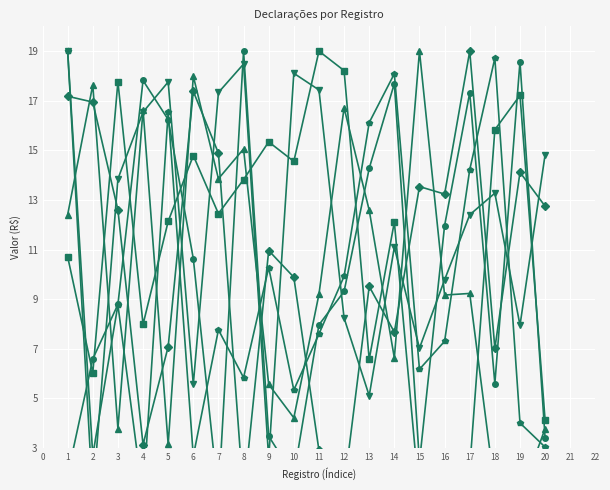

How many times do Valor Não Declarado (R$) and Total de Deduções (R$) cross each other?

14